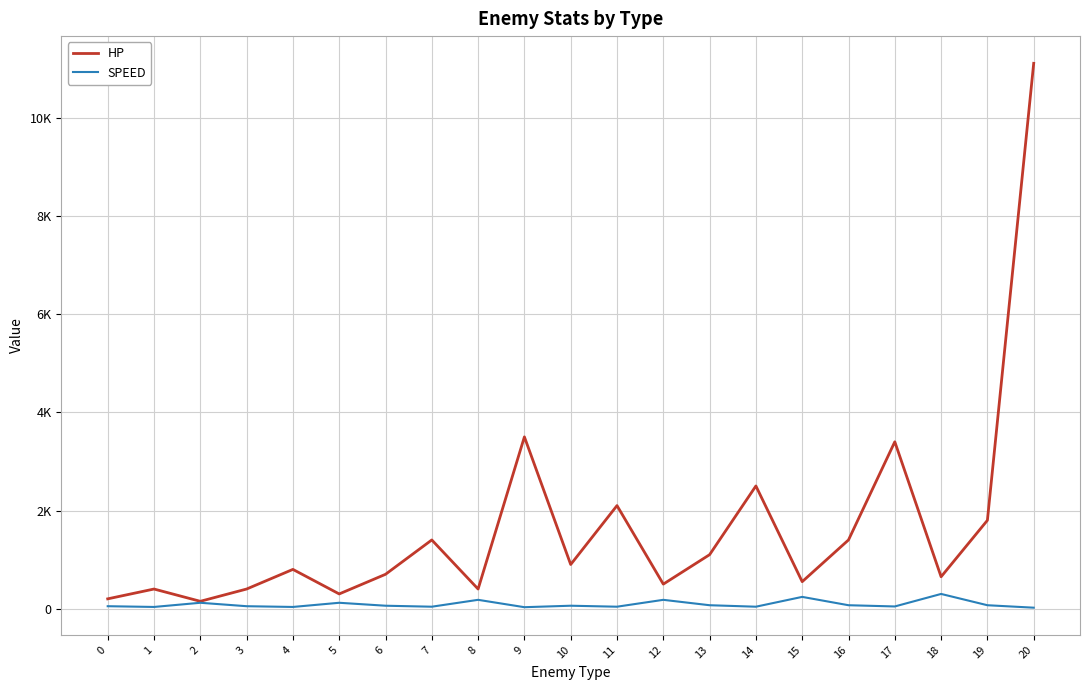

At 4, list the series in order from largest to smallest.

HP, SPEED